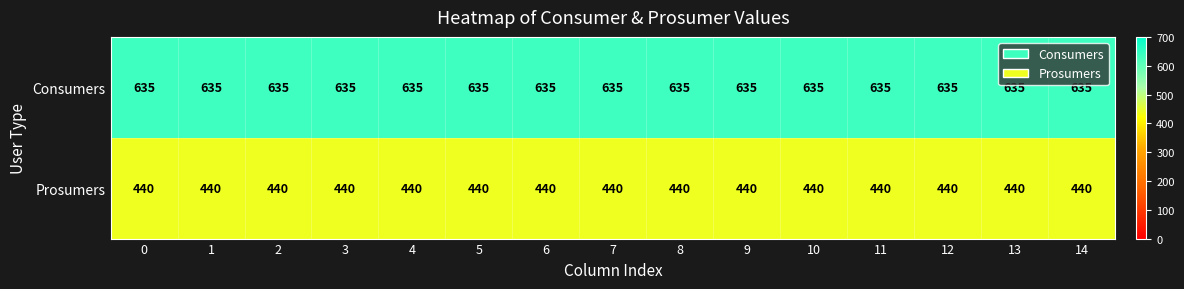

At 6, list the series in order from smallest to largest.

Prosumers, Consumers